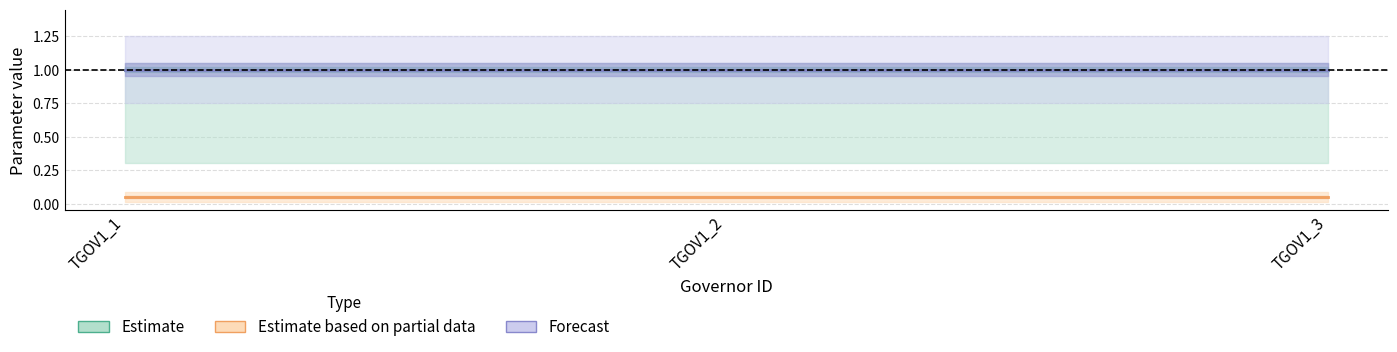

Which category has the lowest value in the u (Estimate) series?

TGOV1_1